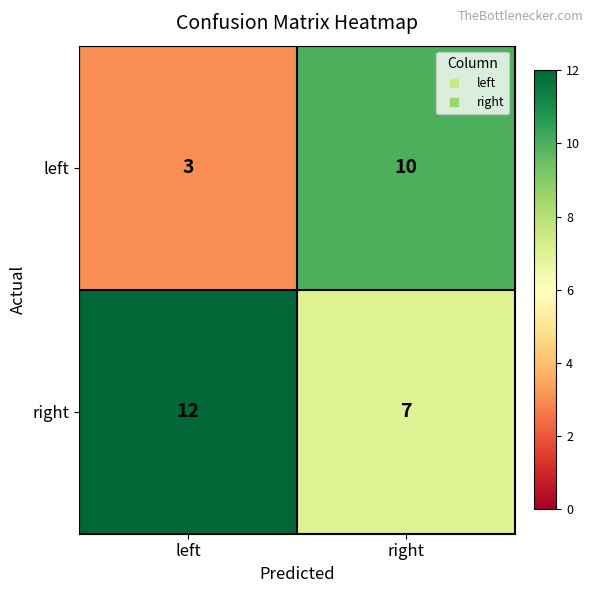

Where is right nearest to the value 9?

right